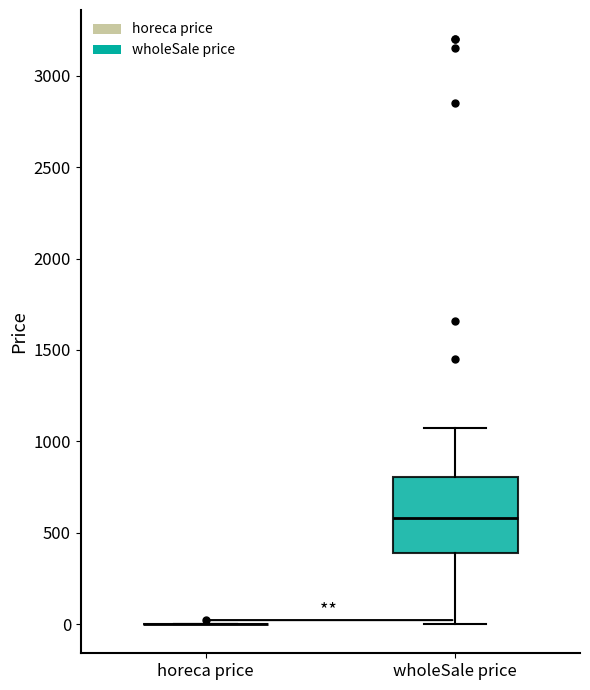

Where does the upper whisker of the box for wholeSale price end on the y-axis? The values are not printed on the chart, so give them approximately, as read against the axis.

1100